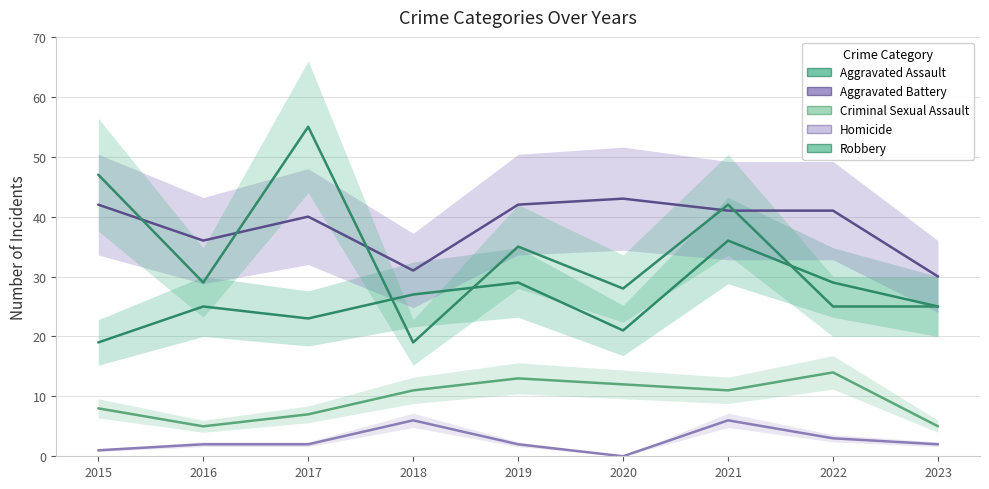

The Aggravated Assault series shows 29 at 2019. True or false?

True